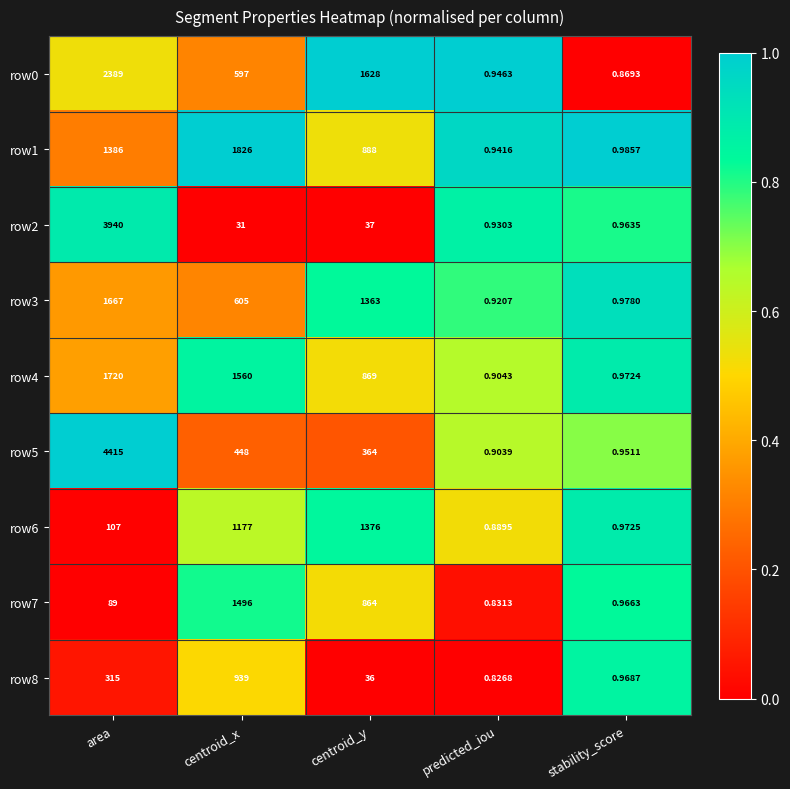

At which category is the sum across all series the highest?

area